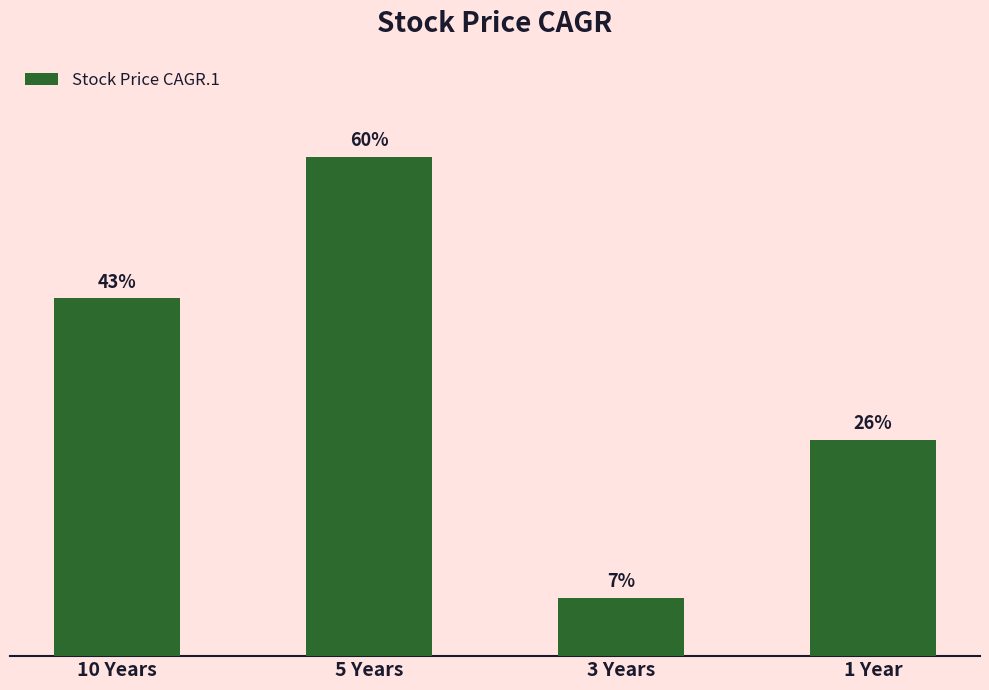

Which has a higher value, 5 Years or 10 Years?

5 Years